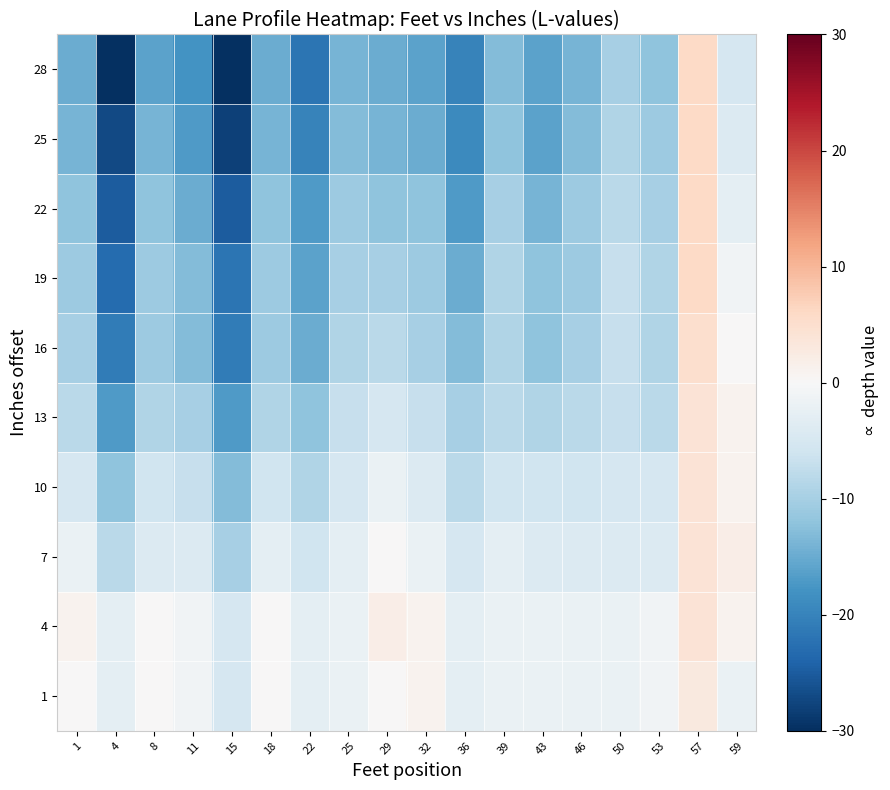

At 50, list the series in order from largest to smallest.

1, 4, 7, 10, 13, 16, 19, 22, 25, 28